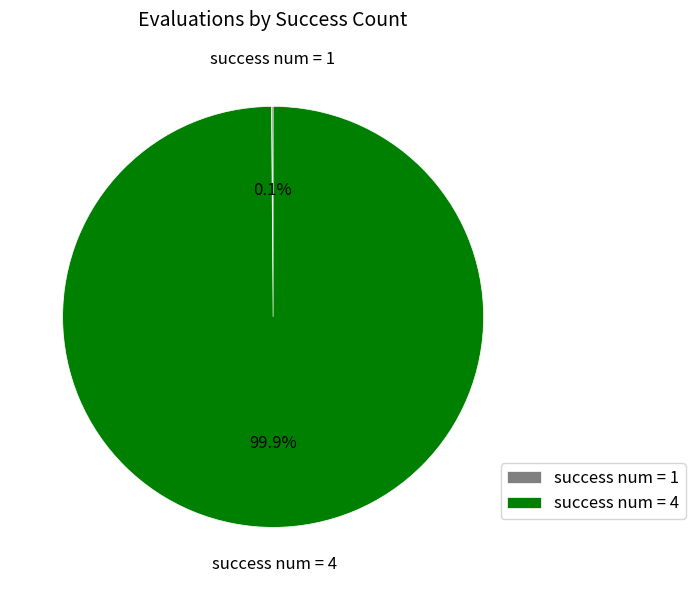

Is there any slice that represents more than half of the pie?

Yes